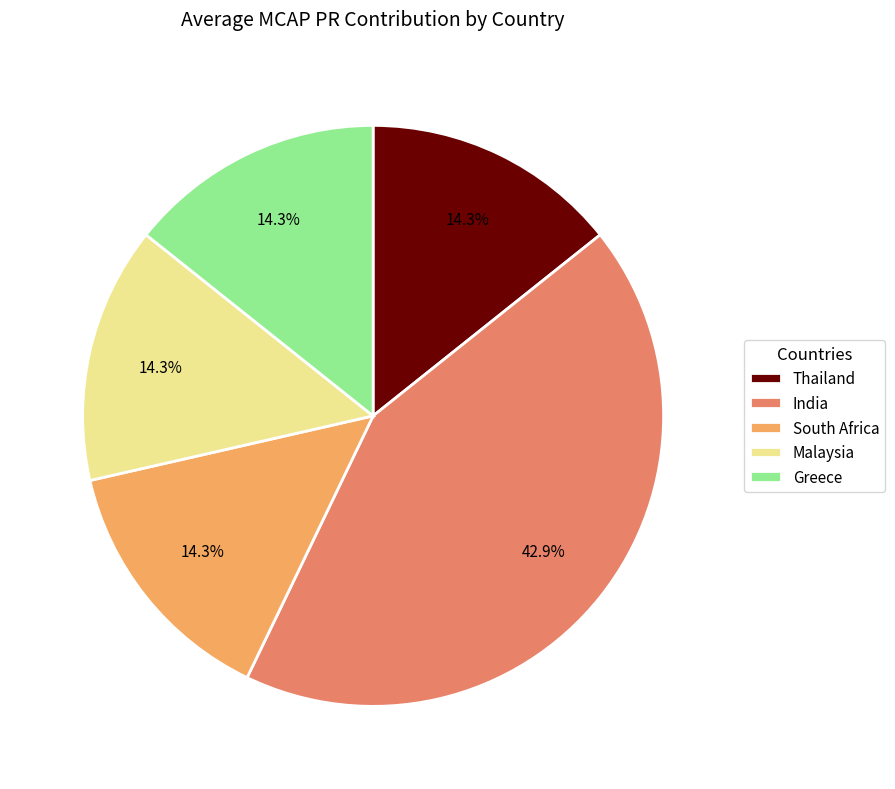

What is the total percentage of Greece and Malaysia?

28.6%